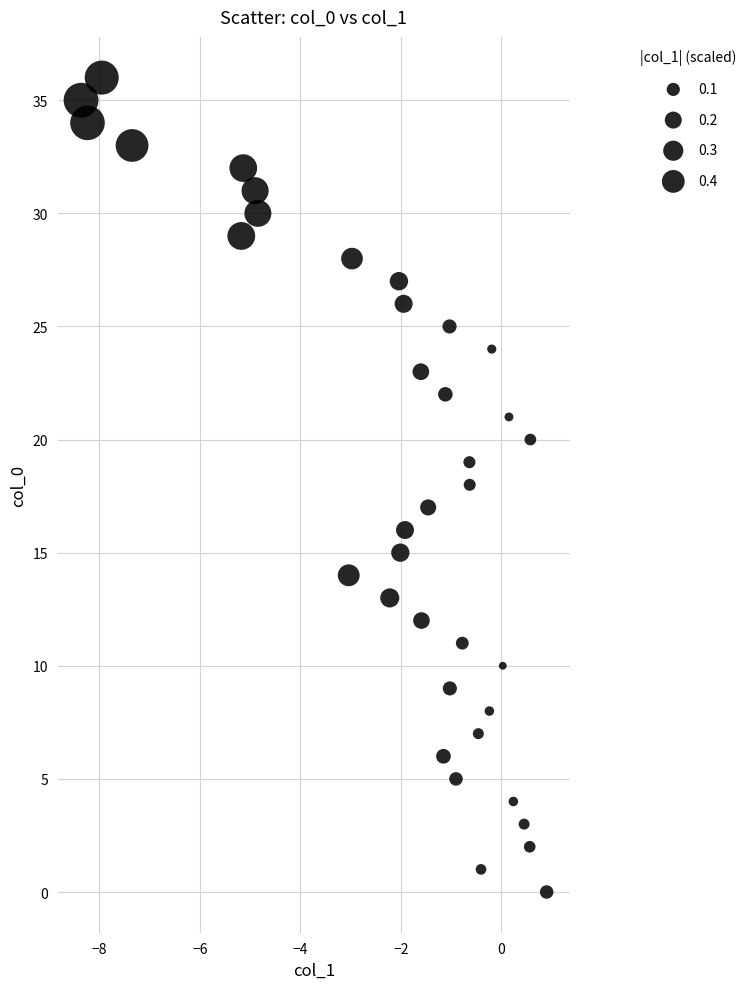

What is the range of Y values (max minus min)?

36